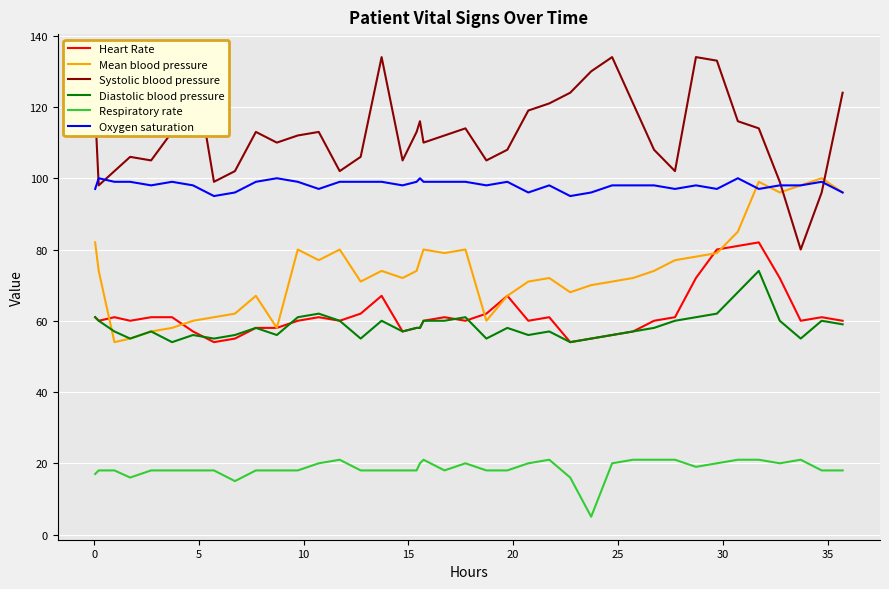

True or false: Oxygen saturation and Heart Rate cross at least once.

False